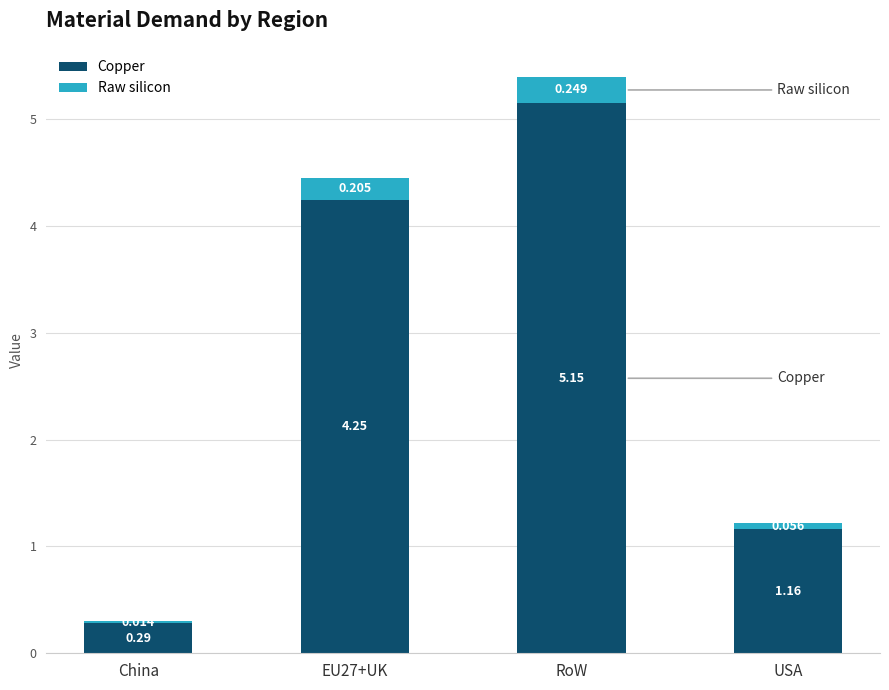

How many data points does each series have?

4